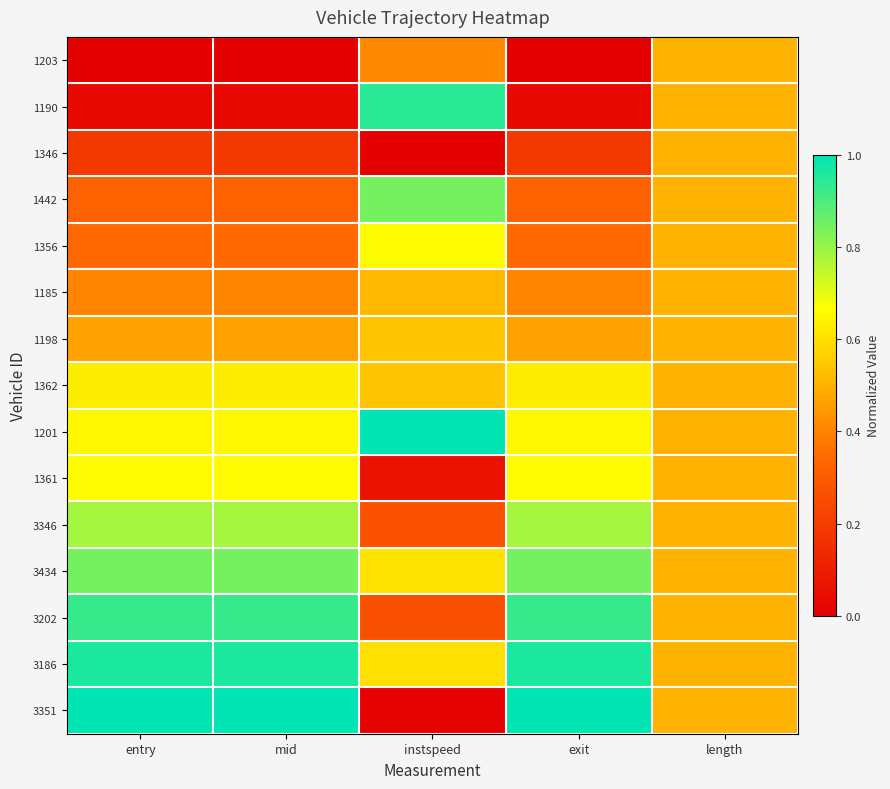

Reading left to right, list all the values displayed in this chart.

1203: entry=0.0	mid=0.0	instspeed=0.4	exit=0.0	length=0.5
1190: entry=0.0	mid=0.0	instspeed=0.9	exit=0.0	length=0.5
1346: entry=0.2	mid=0.2	instspeed=0.0	exit=0.2	length=0.5
1442: entry=0.3	mid=0.3	instspeed=0.8	exit=0.3	length=0.5
1356: entry=0.3	mid=0.3	instspeed=0.7	exit=0.3	length=0.5
1185: entry=0.4	mid=0.4	instspeed=0.5	exit=0.4	length=0.5
1198: entry=0.5	mid=0.5	instspeed=0.5	exit=0.5	length=0.5
1362: entry=0.6	mid=0.6	instspeed=0.5	exit=0.6	length=0.5
1201: entry=0.6	mid=0.6	instspeed=1.0	exit=0.6	length=0.5
1361: entry=0.7	mid=0.7	instspeed=0.1	exit=0.7	length=0.5
3346: entry=0.8	mid=0.8	instspeed=0.3	exit=0.8	length=0.5
3434: entry=0.8	mid=0.8	instspeed=0.6	exit=0.8	length=0.5
3202: entry=0.9	mid=0.9	instspeed=0.3	exit=0.9	length=0.5
3186: entry=1.0	mid=1.0	instspeed=0.6	exit=1.0	length=0.5
3351: entry=1.0	mid=1.0	instspeed=0.0	exit=1.0	length=0.5